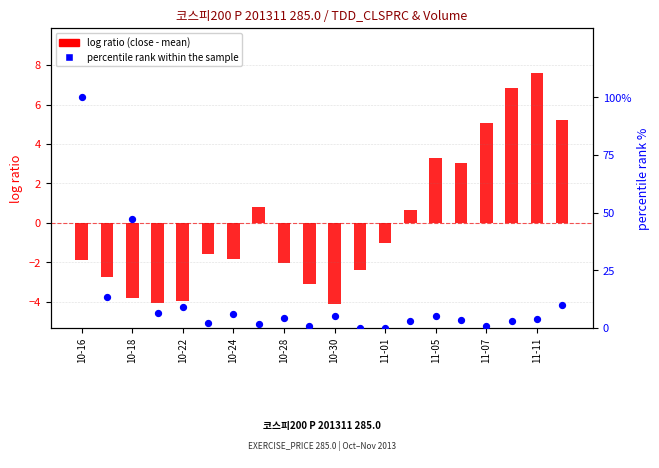

At which category is the sum across all series the highest?

10-16